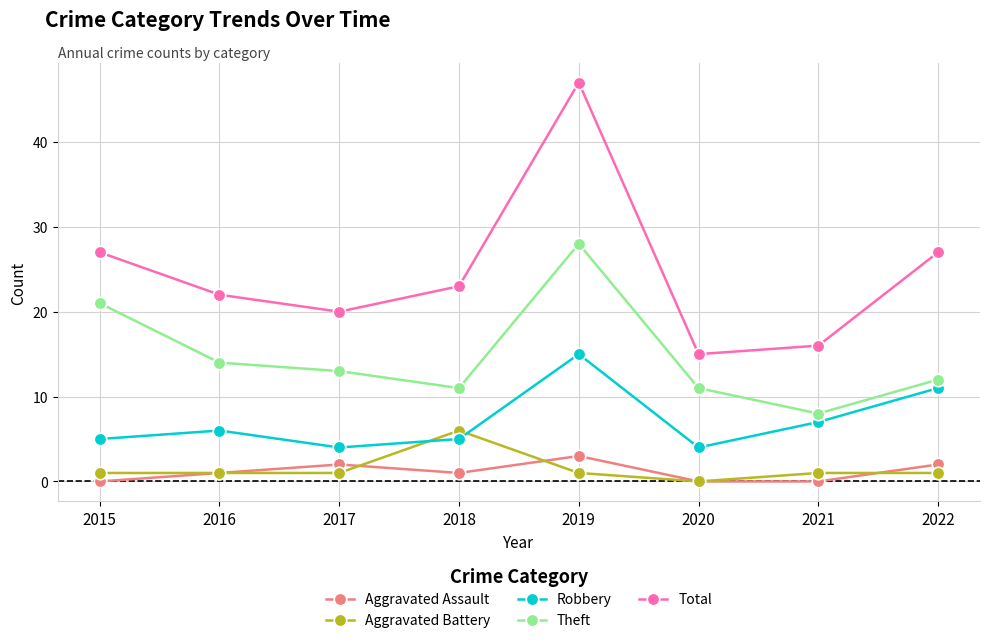

Count the number of categories in the chart.

8